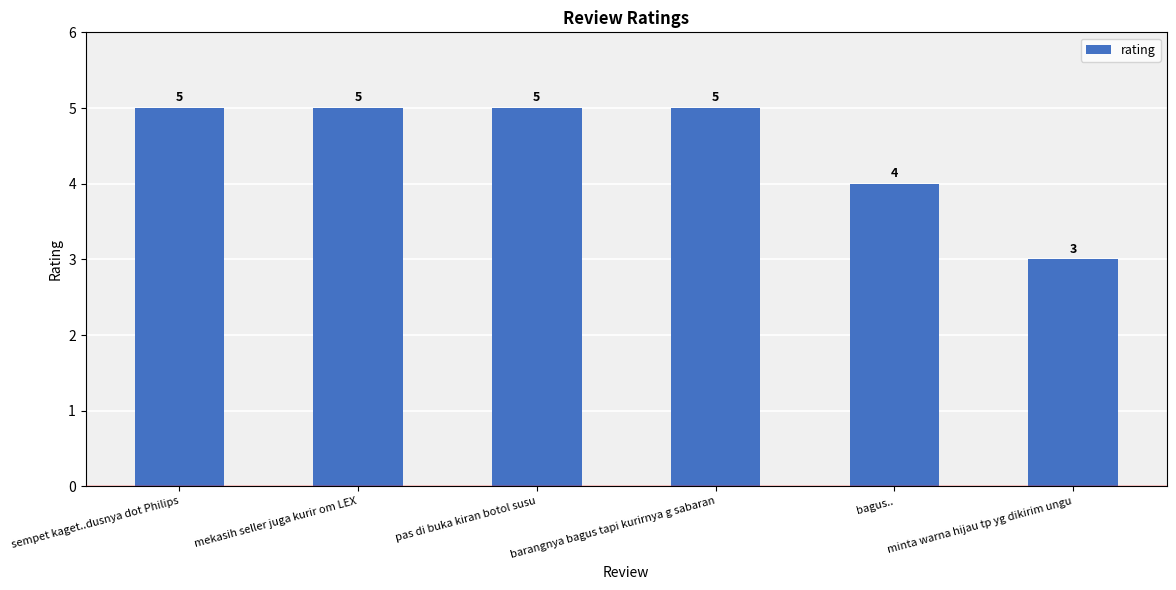

What is the greatest value displayed?

5